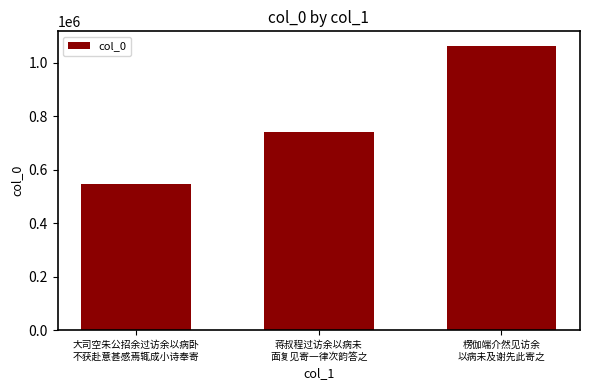

What is the smallest value displayed?

545061